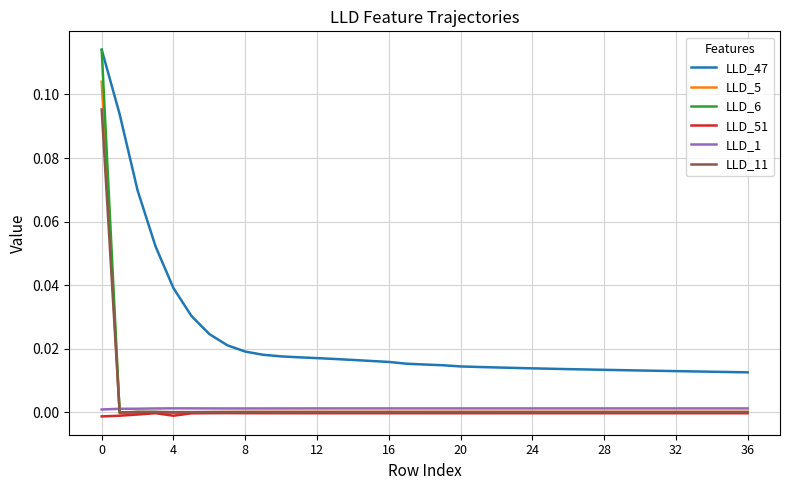

Which series has the largest total across all categories?

LLD_47